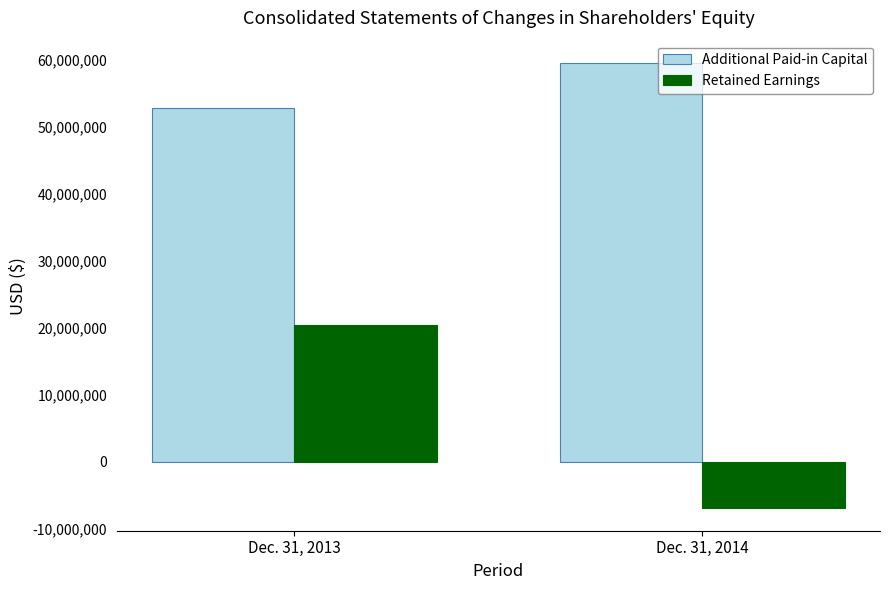

True or false: Retained Earnings has a value of -1644270 at Dec. 31, 2014.

False